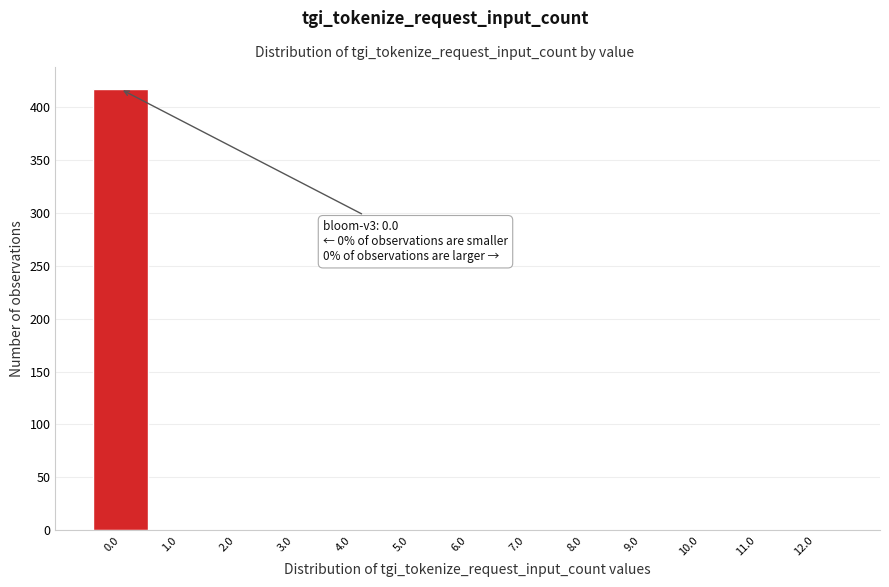

Which range on the x-axis has the tallest bar?

-0.5 to 0.5